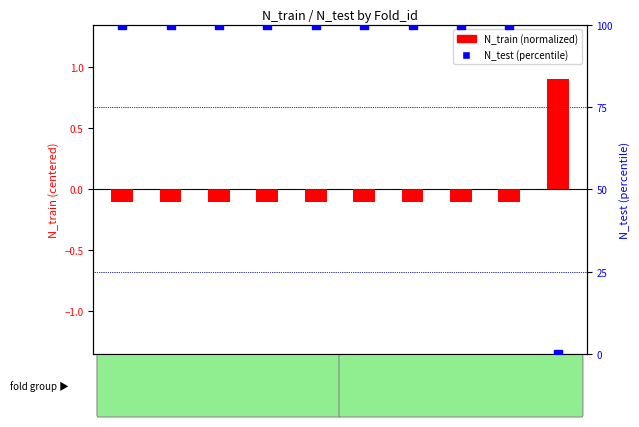

Which series has the widest spread of Y values?

N_test (percentile)